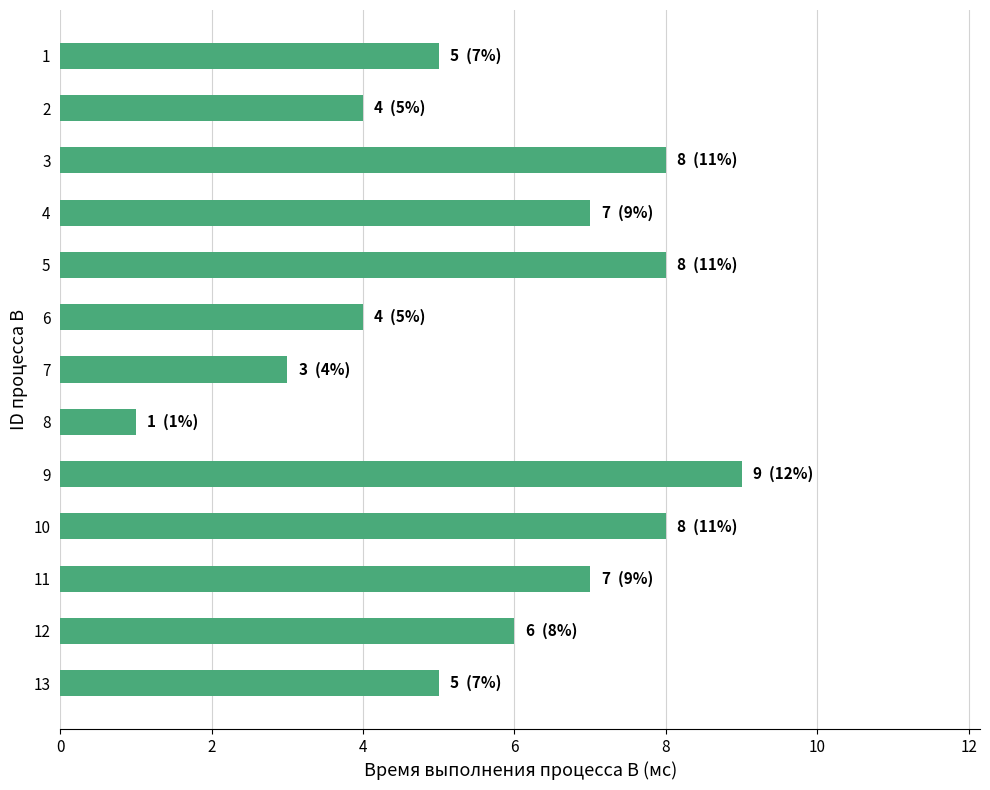

How many bars are there in total?

13